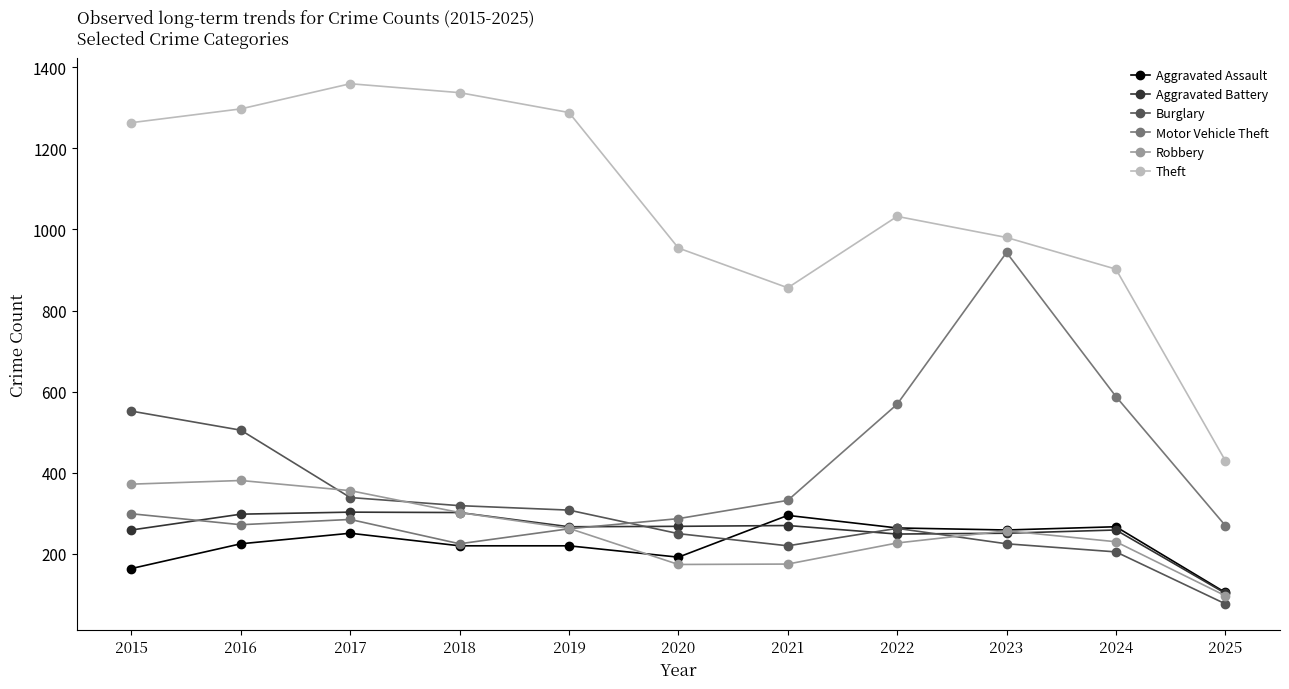

Is it true that Aggravated Battery equals 249 at 2022?

True